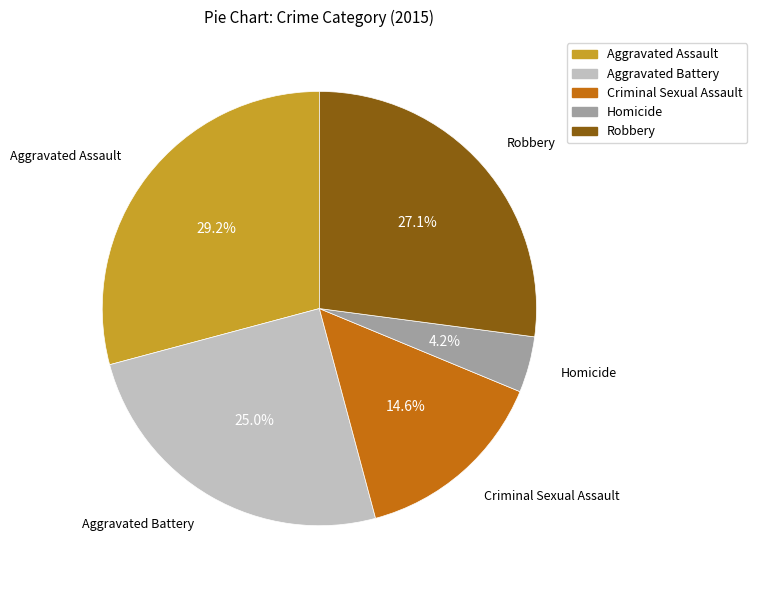

True or false: Aggravated Battery accounts for 36% of the total.

False